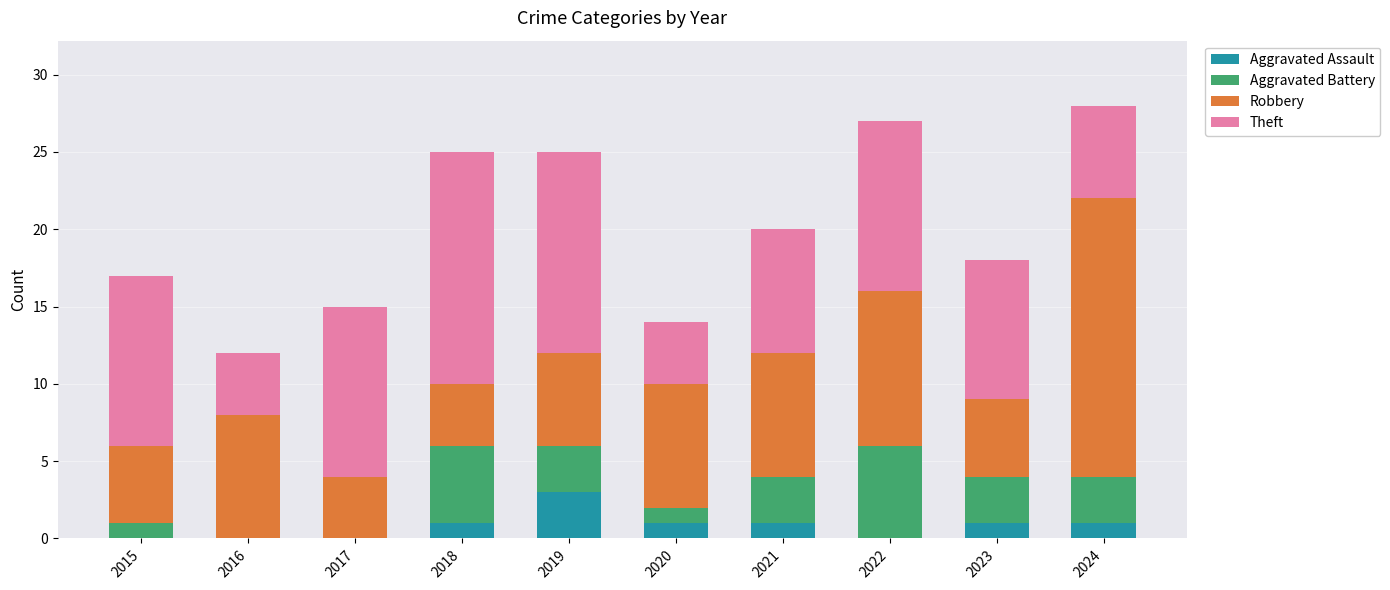

The Aggravated Assault series shows 1 at 2024. True or false?

True